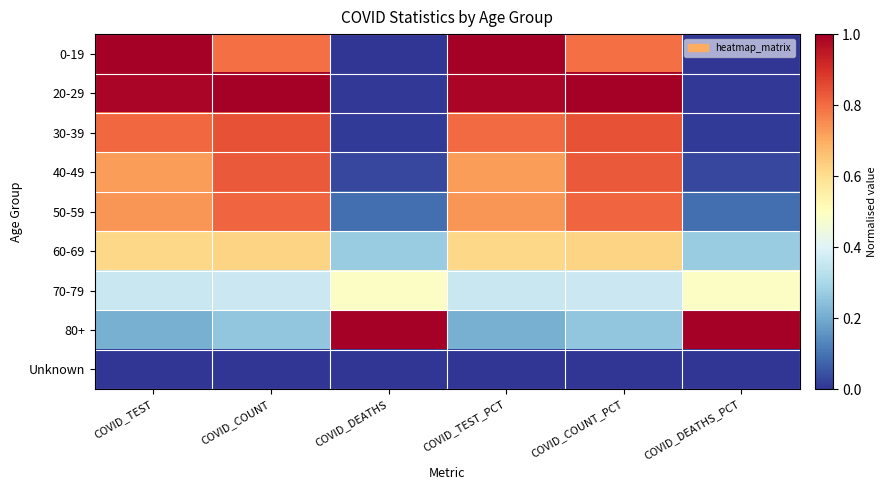

At how many categories does at least one series exceed 0?

6